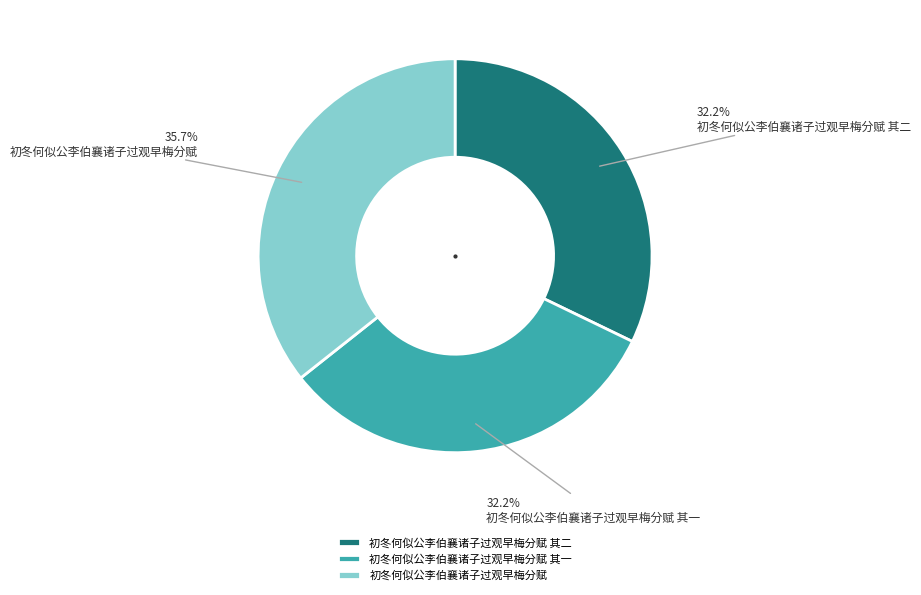

Does 初冬何似公李伯襄诸子过观早梅分赋 represent more than half of the total?

No